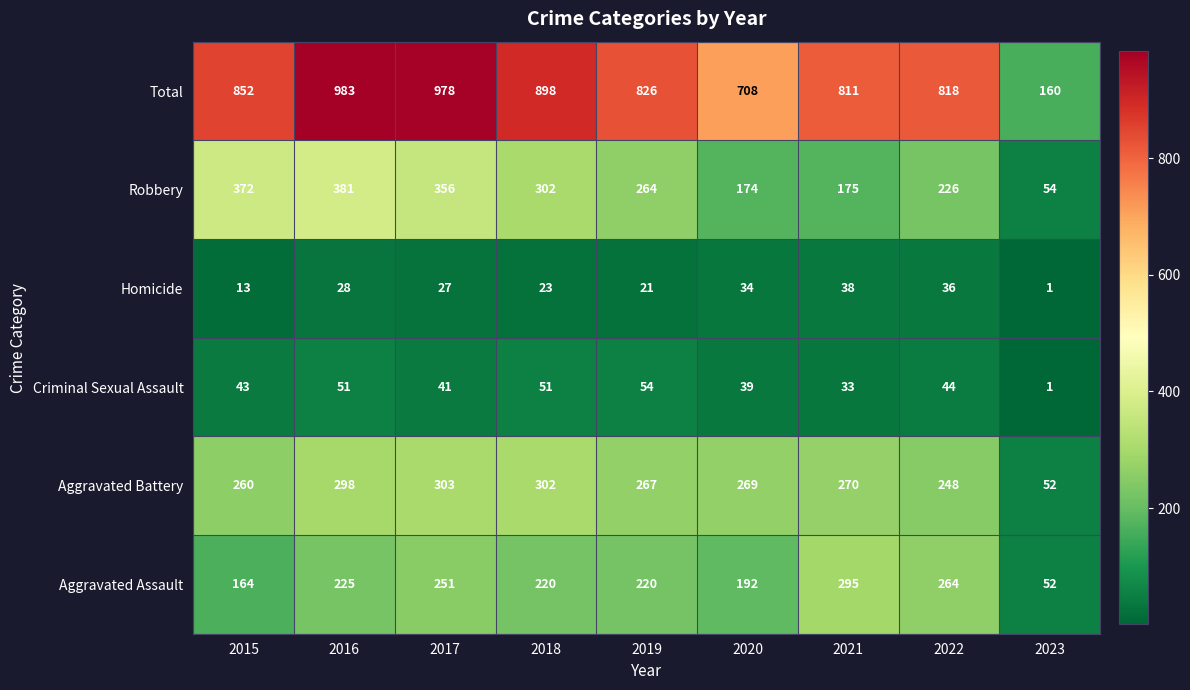

What is the difference between the maximum and second lowest values in the Homicide series?

25